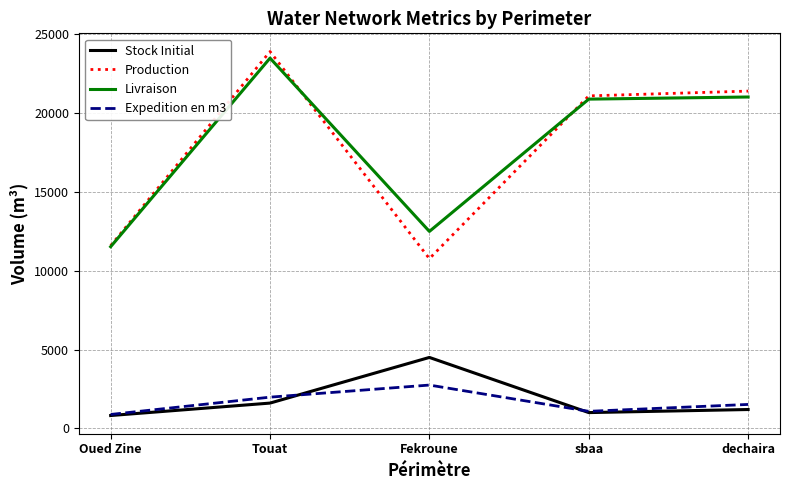

At which label does Production first exceed 21071?

Touat